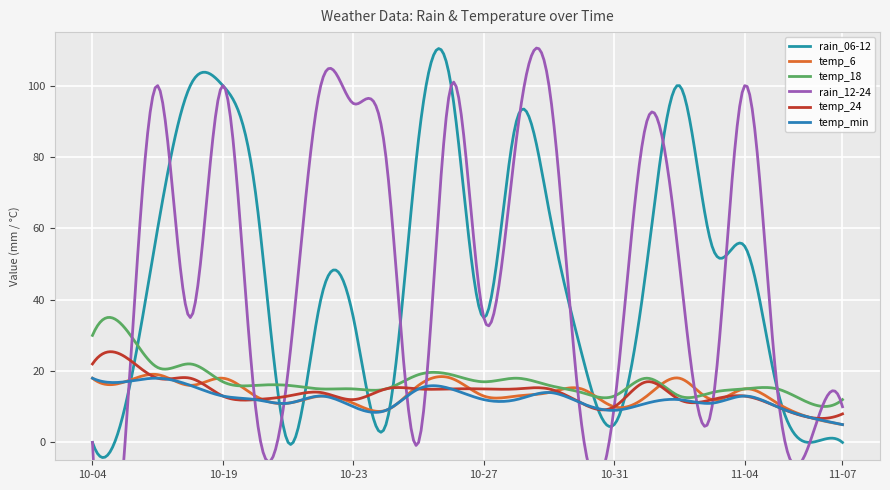

True or false: temp_24 has more than 2 interior local peaks.

True